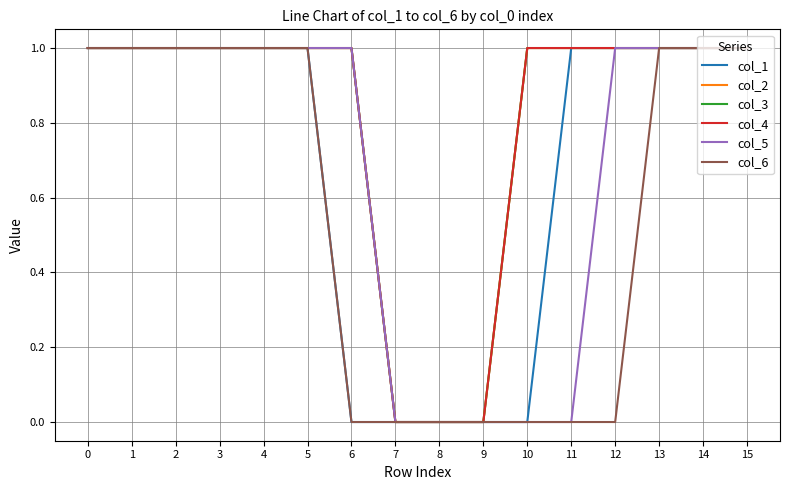

Does the chart have visible grid lines?

Yes